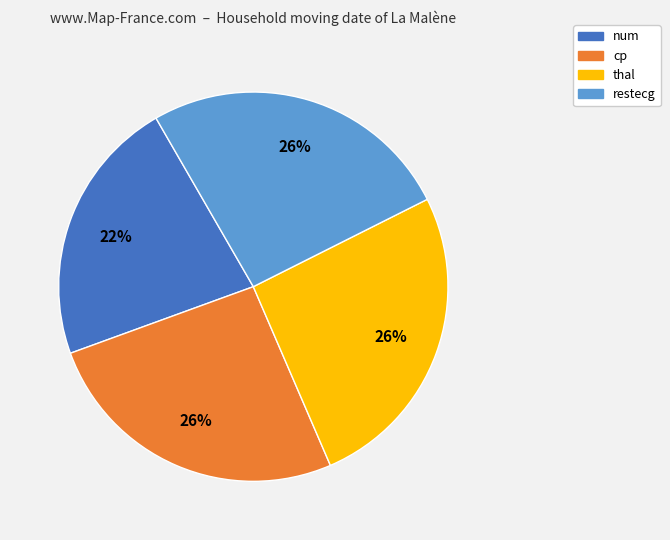

Between num and thal, which is larger?

thal